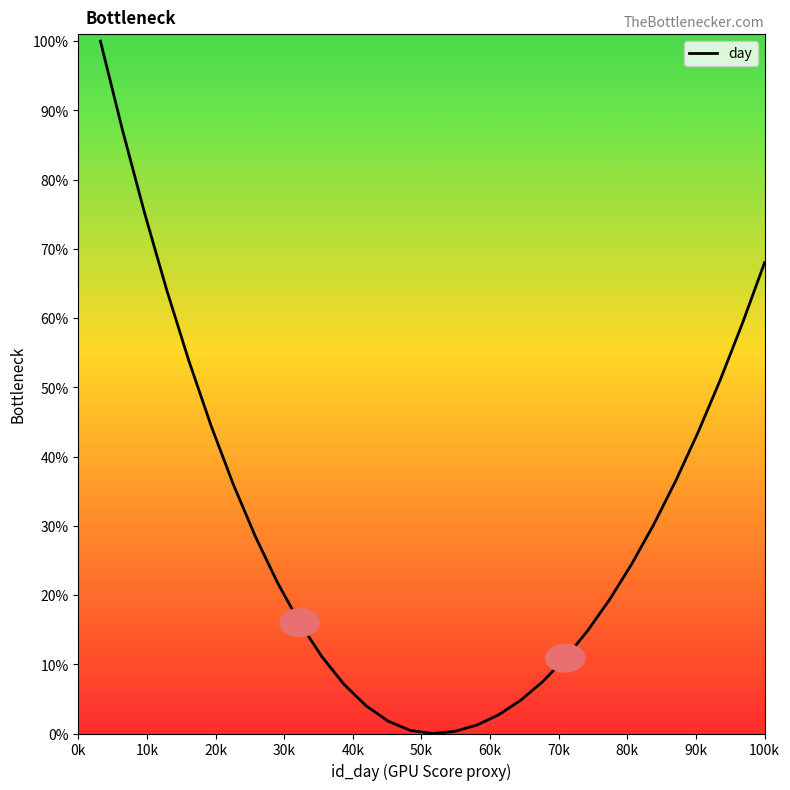

What is the difference between the maximum and minimum values?

100.0